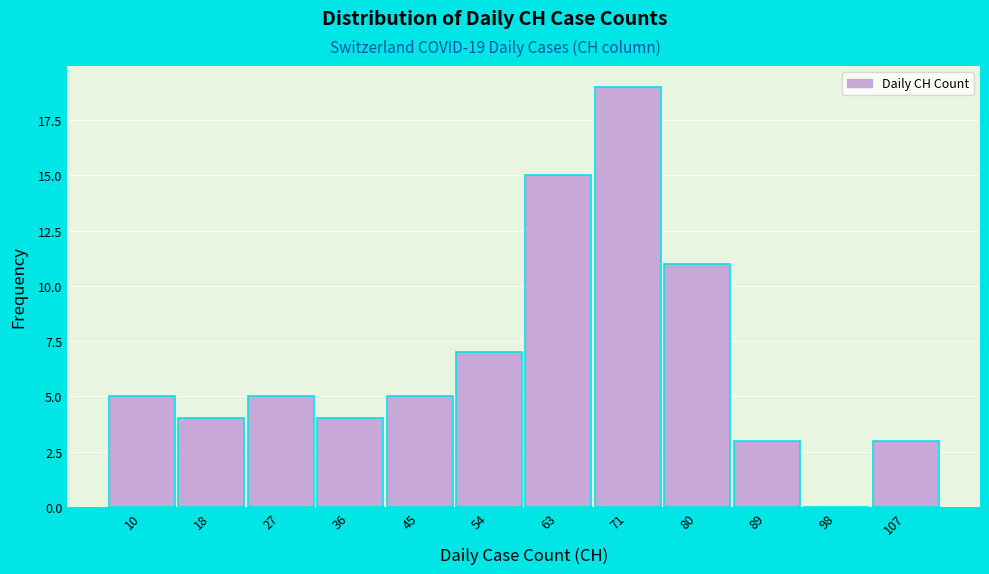

Reading right to left, what are all the values shown in this chart?

107=3	98=0	89=3	80=11	71=19	63=15	54=7	45=5	36=4	27=5	18=4	10=5